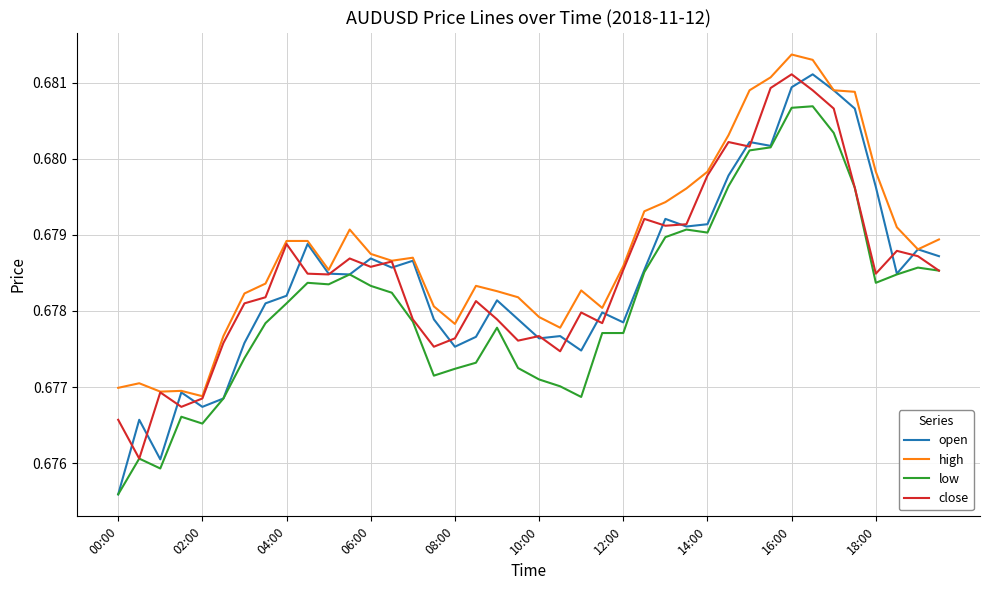

Which series has the widest spread of values?

open